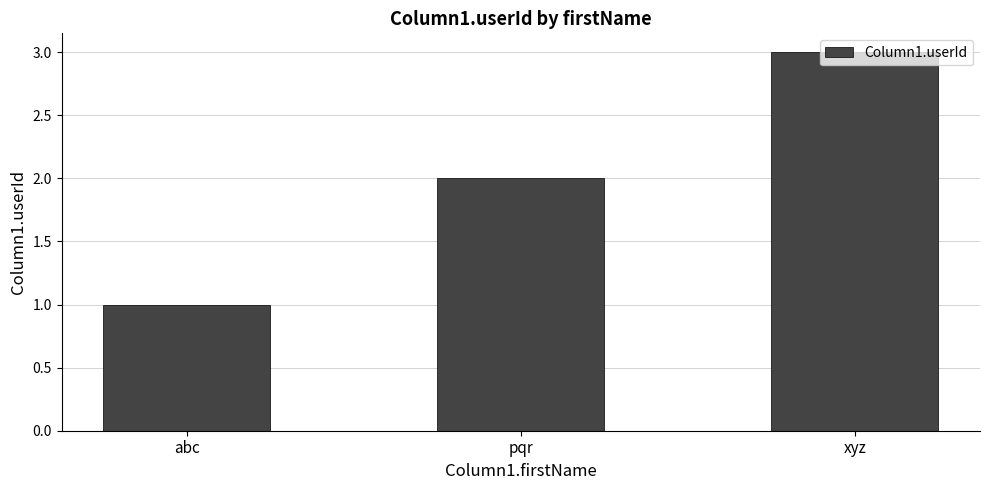

The chart shows a value of 4 at xyz. True or false?

False